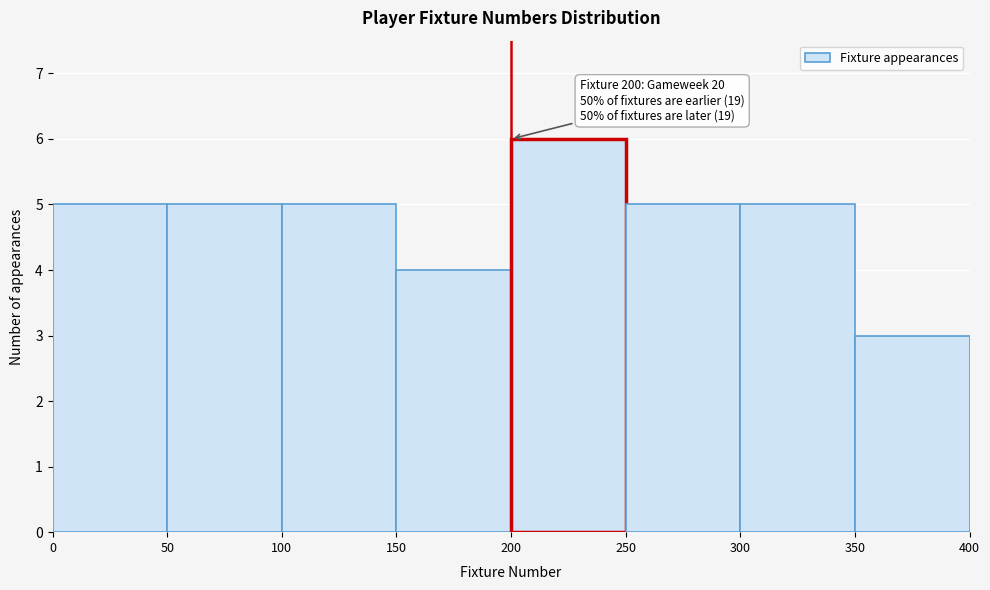

Over which range of the x-axis is the bar tallest?

200 to 250